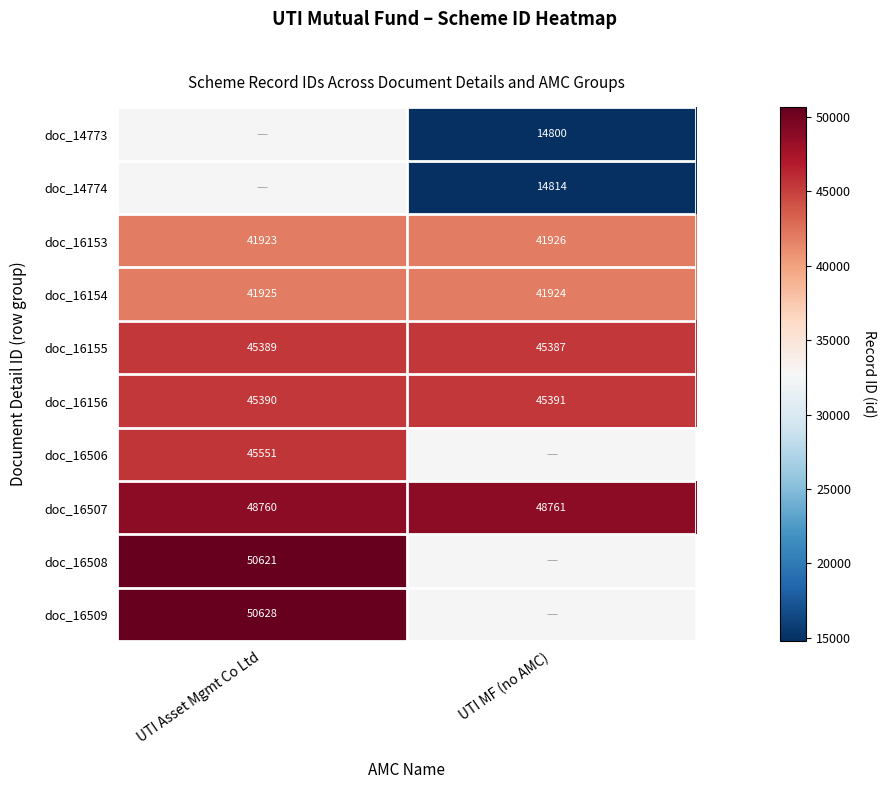

At which category does the chart reach its minimum across all series?

UTI MF (no AMC)